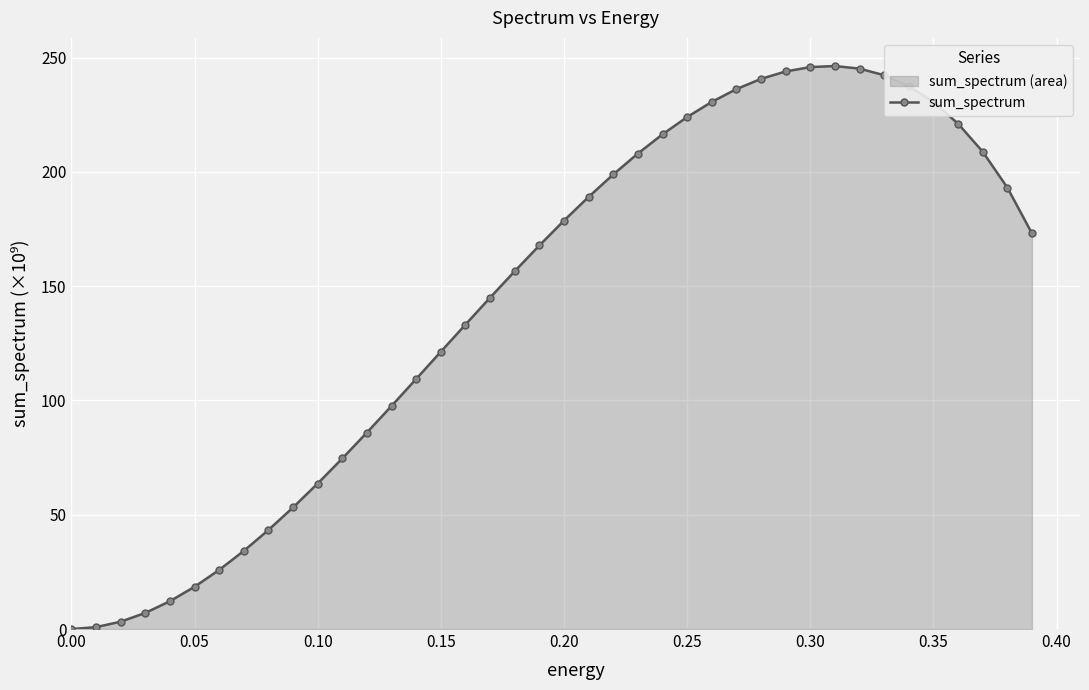

True or false: the data has more than 0 interior local peaks.

True